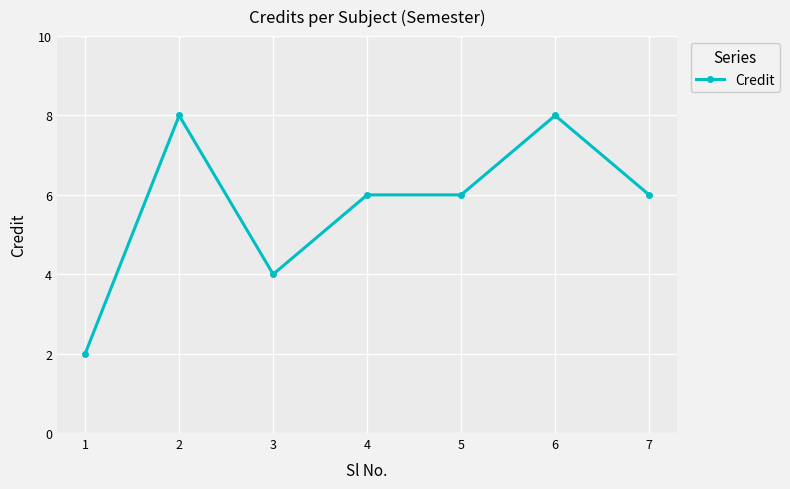

How many data points does each series have?

7